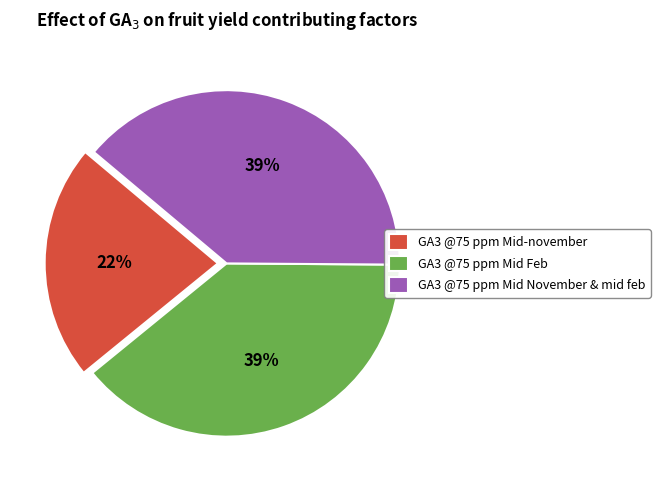

Combined, do GA3 @75 ppm Mid-november and GA3 @75 ppm Mid November & mid feb account for over 50%?

Yes